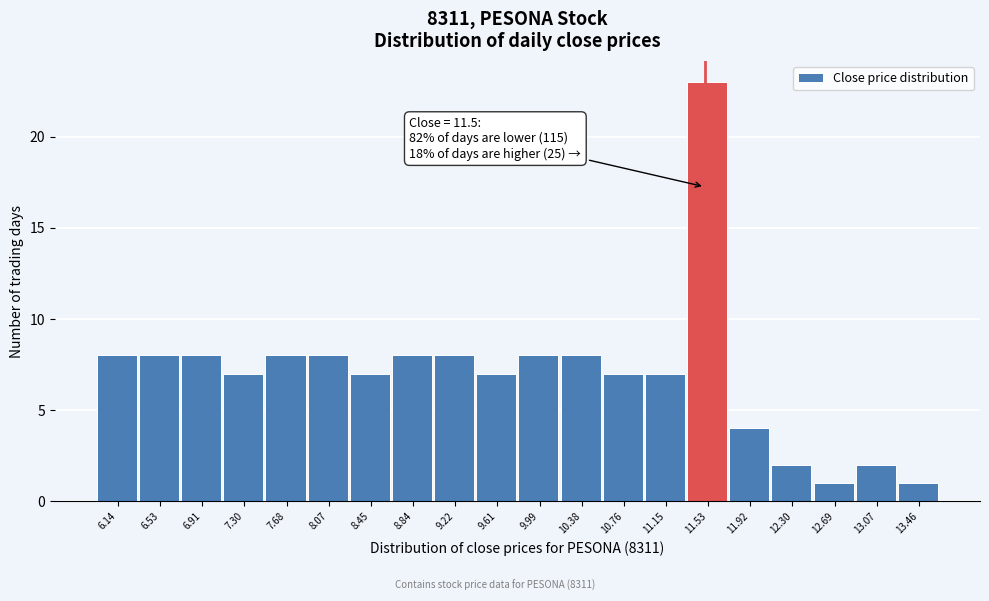

Which range on the x-axis has the tallest bar?

11.340 to 11.725